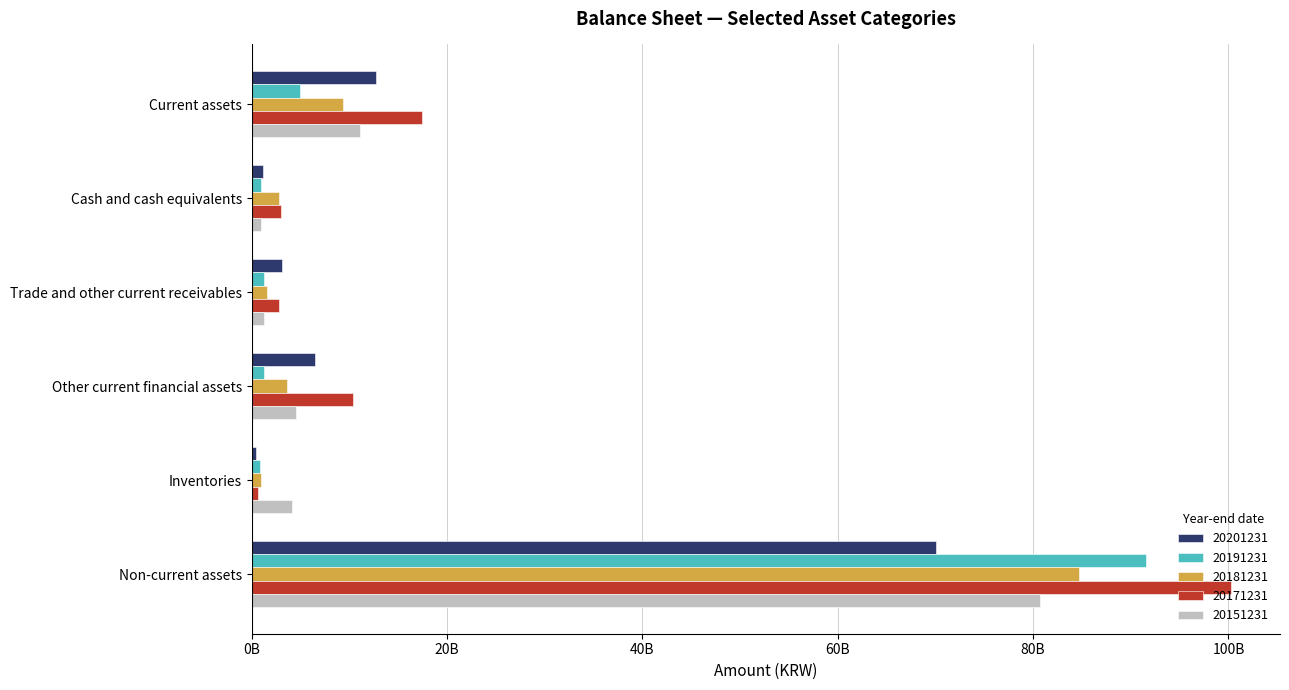

Between Current assets and Other current financial assets, which series saw the biggest shift?

20171231